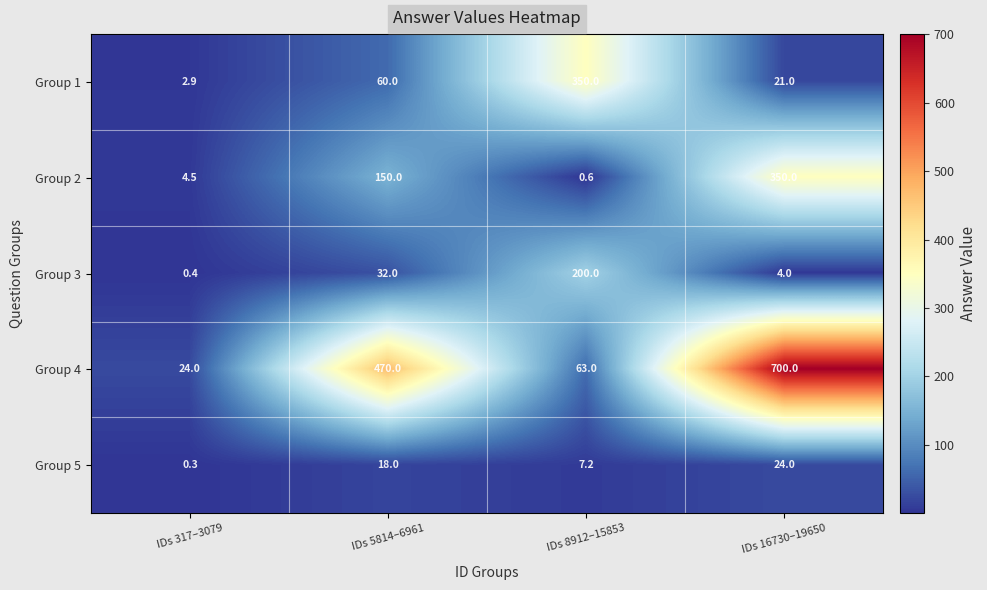

What is the maximum value for Group 5?

24.0